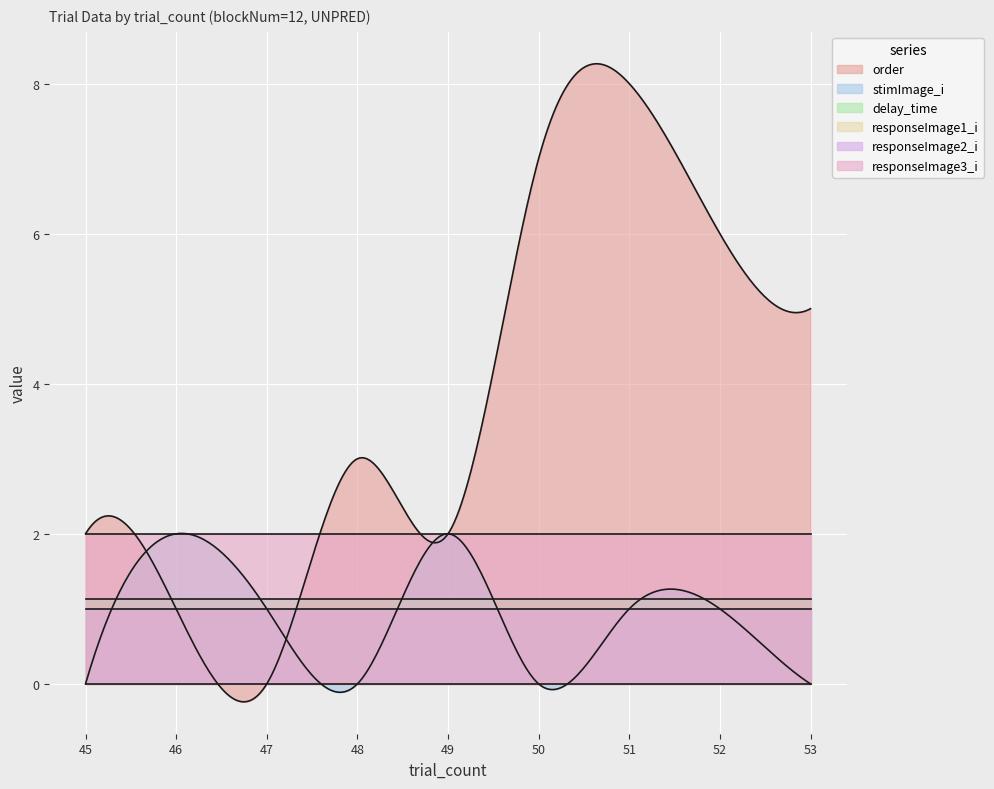

What is the value of the responseImage2_i point at the 9th from the left?

1.0